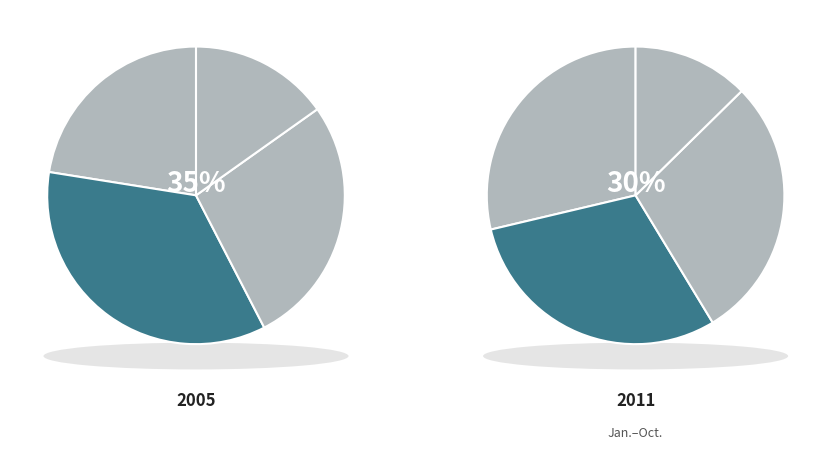

How many slices are in this pie chart?

8